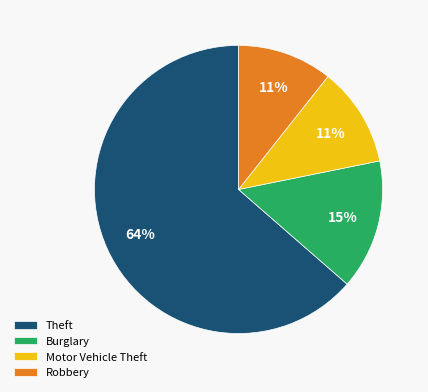

Combined, do Burglary and Motor Vehicle Theft account for over 50%?

No